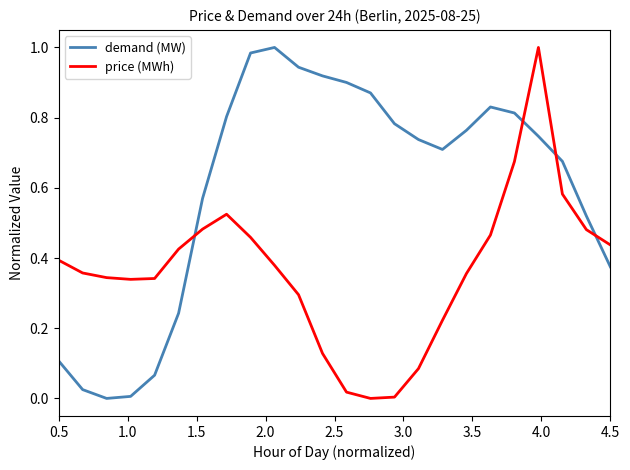

How many intersections are there between price (MWh) and demand (MW)?

4